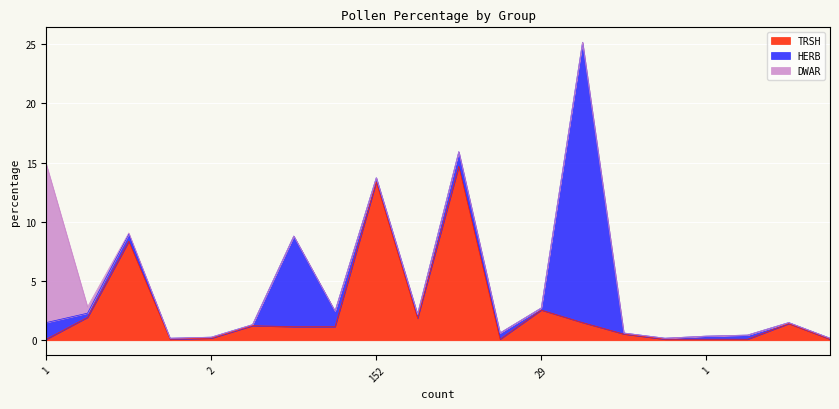

Is it true that HERB equals 0.3 at 1?

False